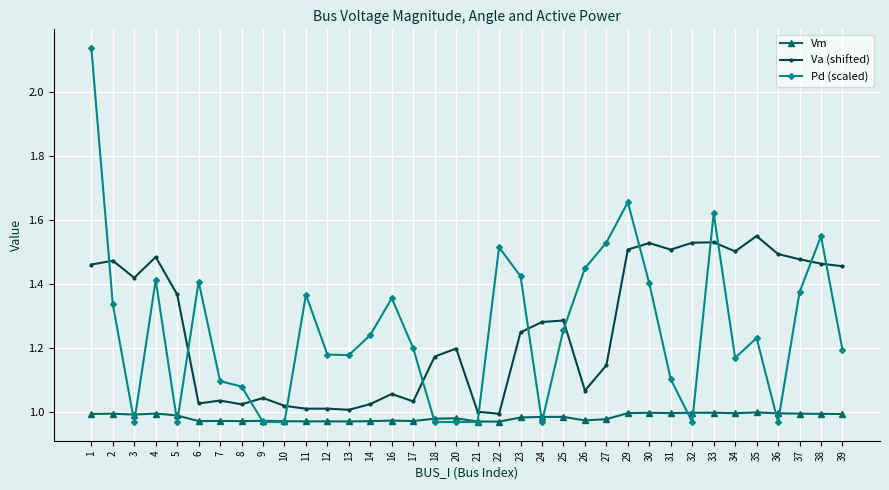

Is it true that Vm equals 1.0 at 2?

True